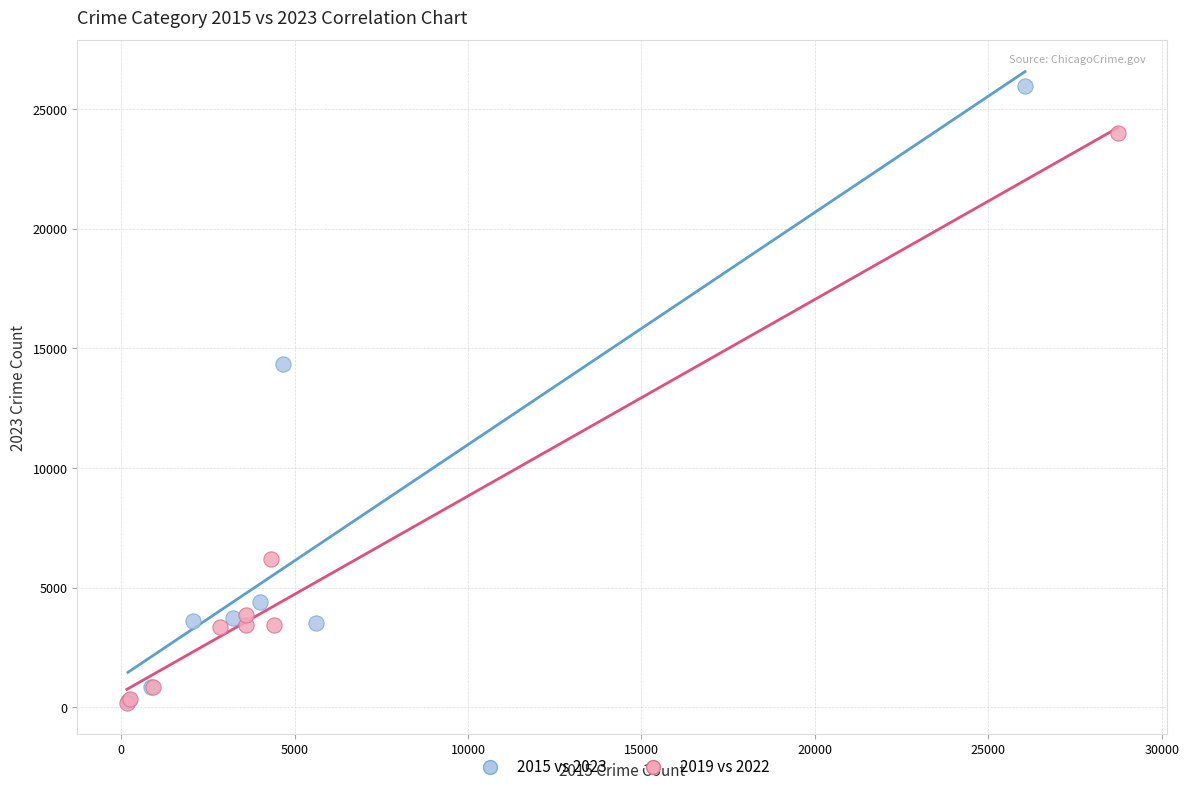

Which series has the largest Y range (max minus min)?

2015 vs 2023